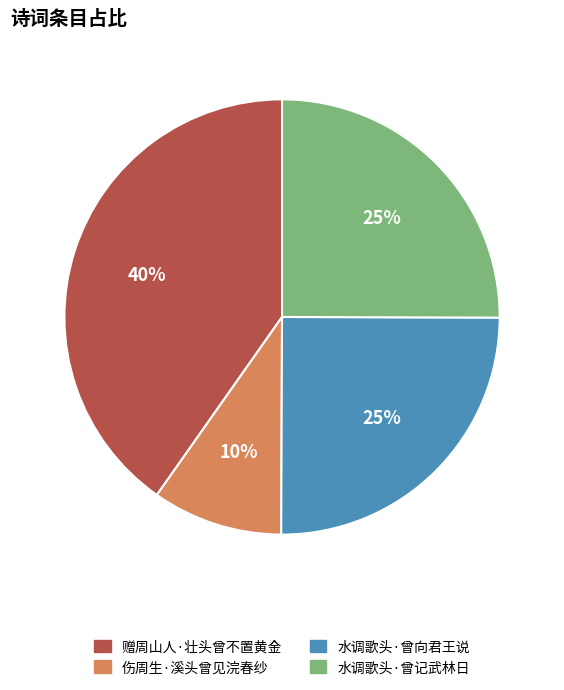

Combined, do 伤周生·溪头曾见浣春纱 and 水调歌头·曾向君王说 account for over 50%?

No